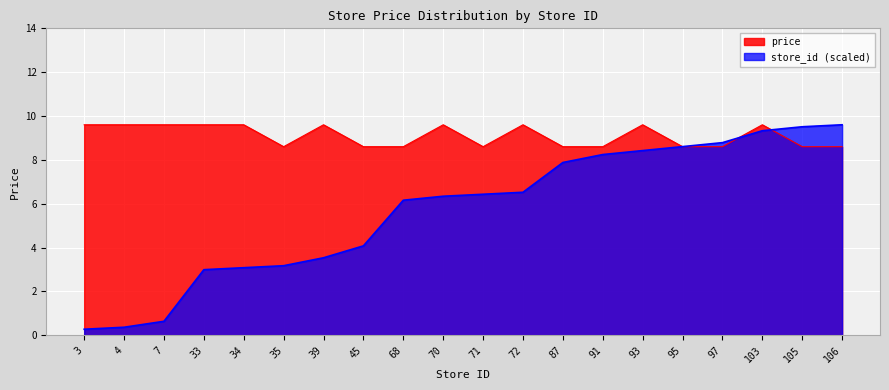

Which has a higher value, 106 or 4?

4